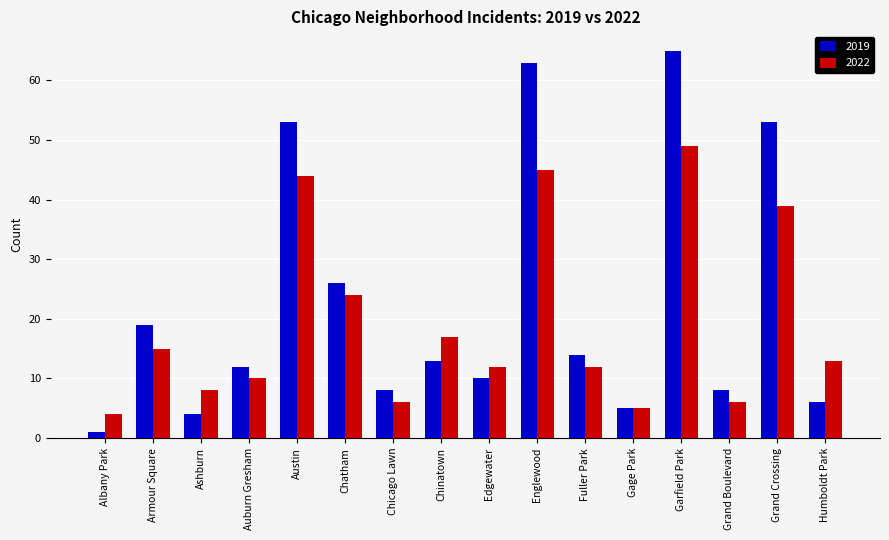

What is the label of the 9th bar from the right?

Chinatown